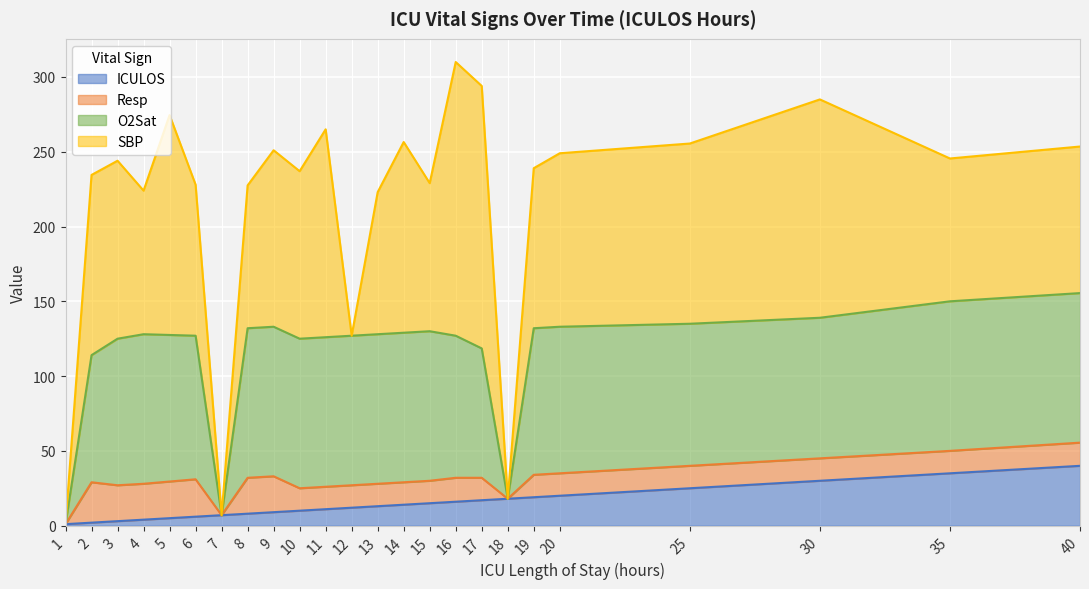

How many lines are shown in the chart?

4